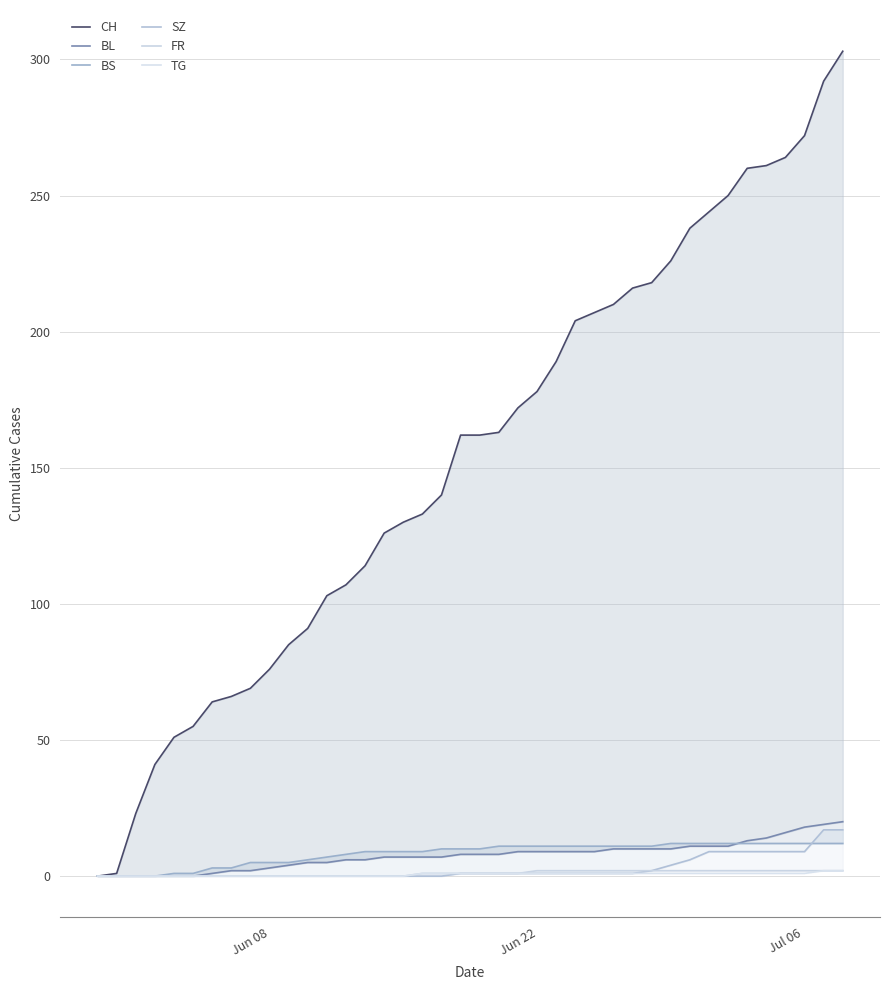

The value of SZ at 28 is 1. True or false?

False